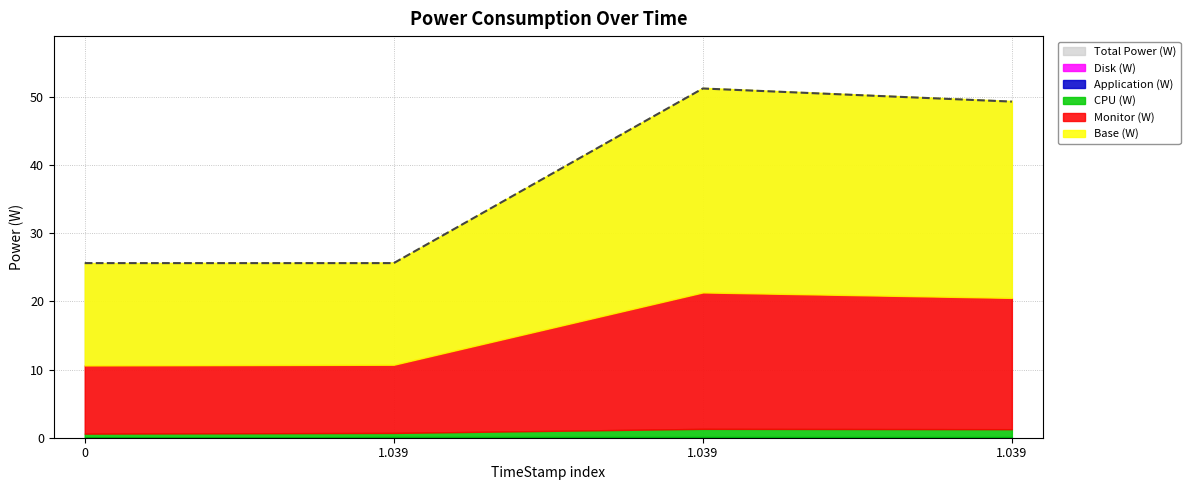

At which label is Monitor (W) closest to 15?

1.039